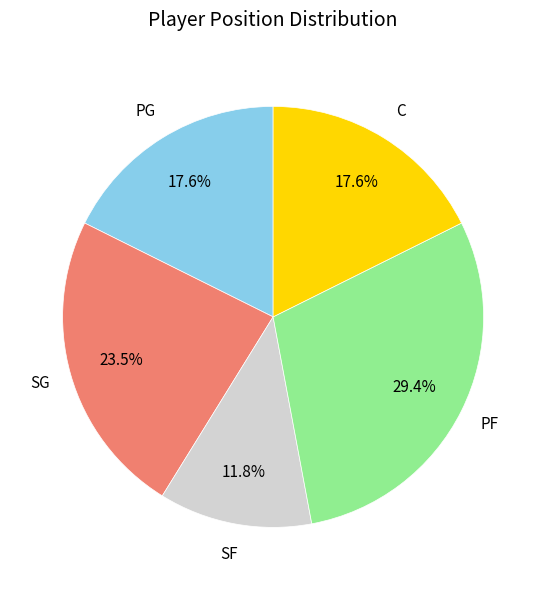

Does any single category account for the majority?

No